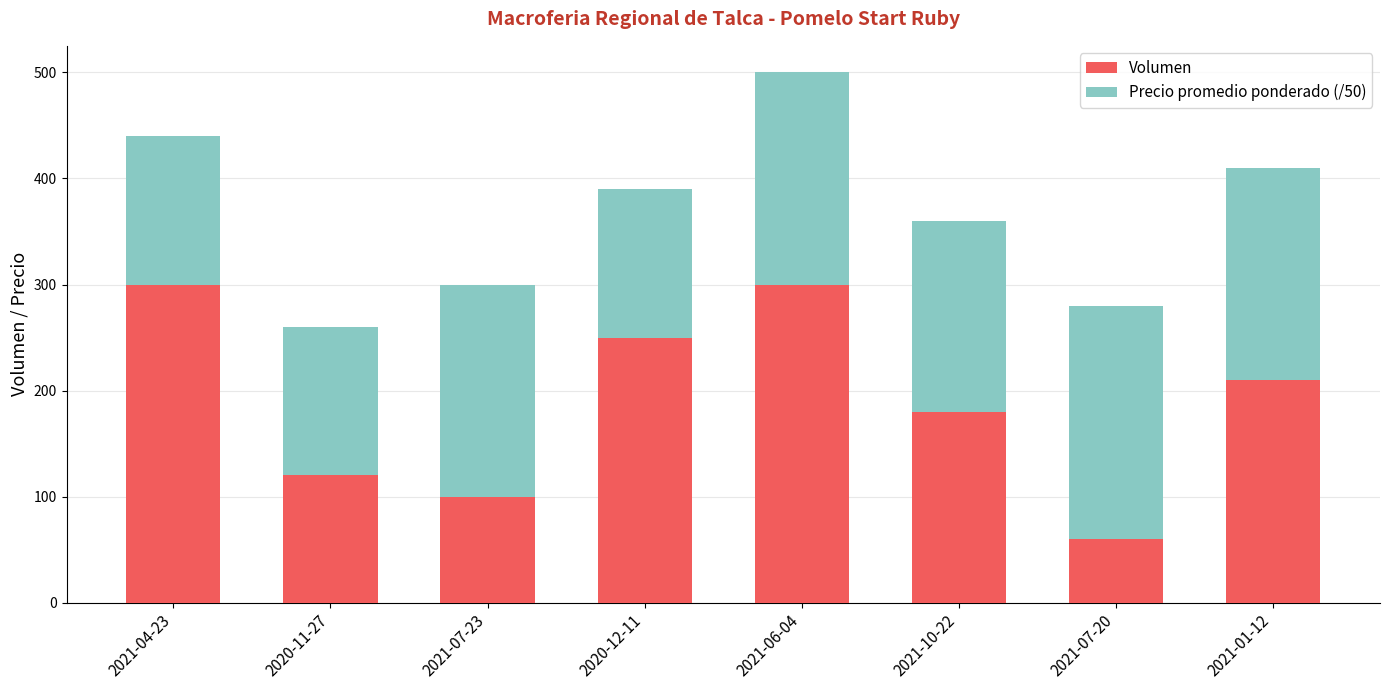

At which category is the sum across all series the highest?

2021-06-04